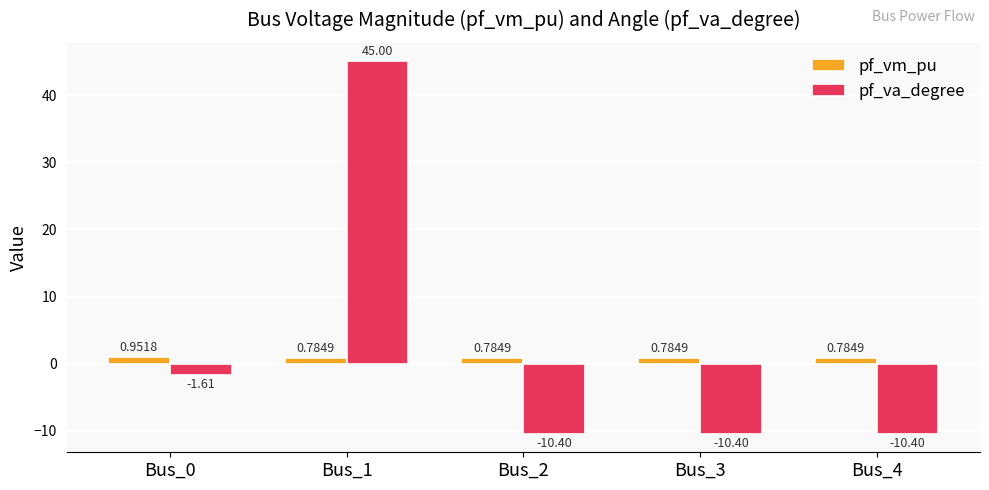

What is the sum of all pf_va_degree values?

12.2